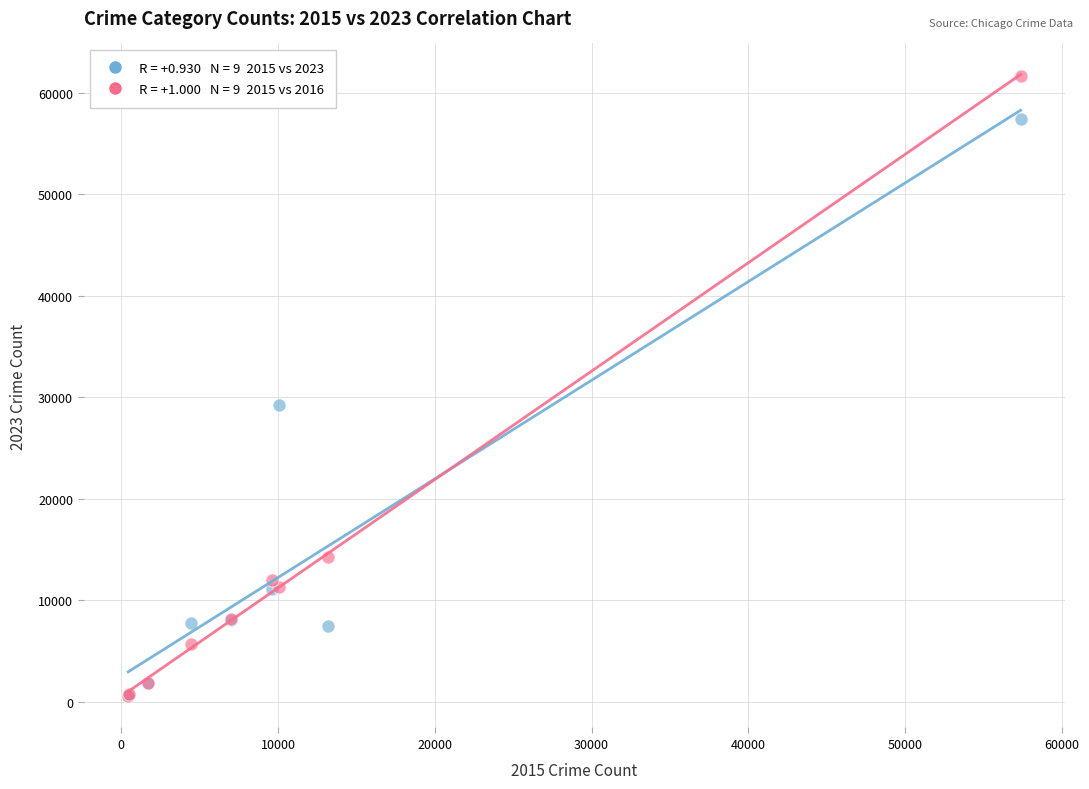

Across all series, what Y value is closest to 31067?

29243